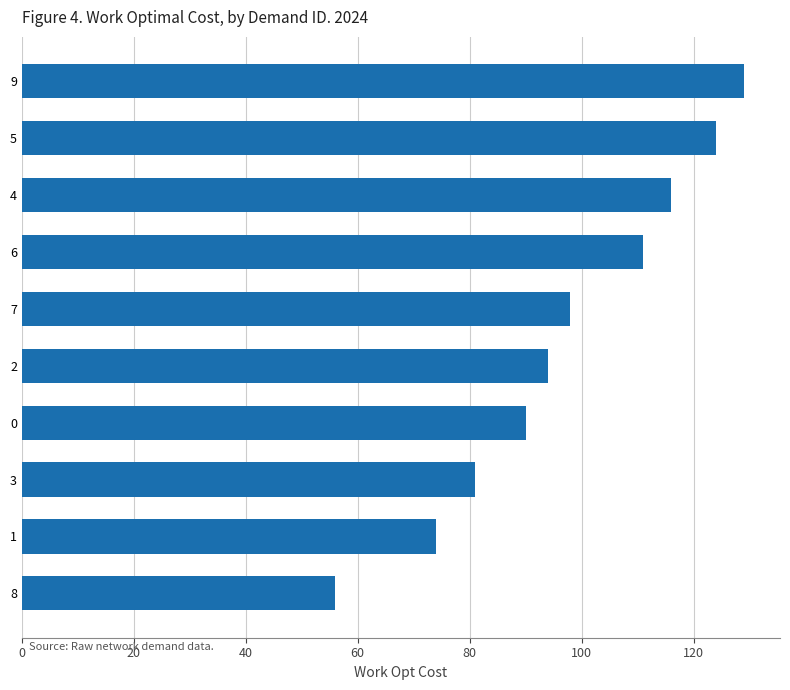

Is it true that the value at 5 is 192?

False